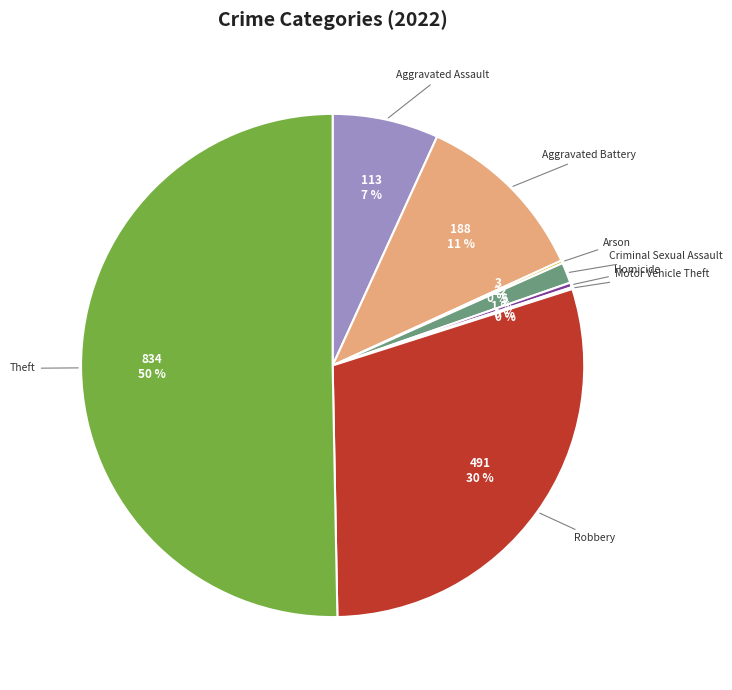

To the nearest percent, what is the average slice percentage?

12%